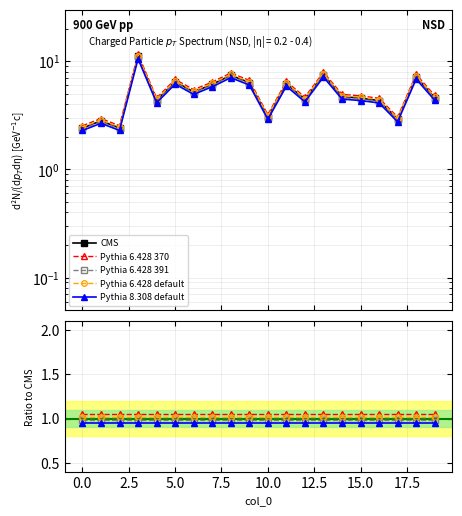

What is the greatest value displayed?

11.1